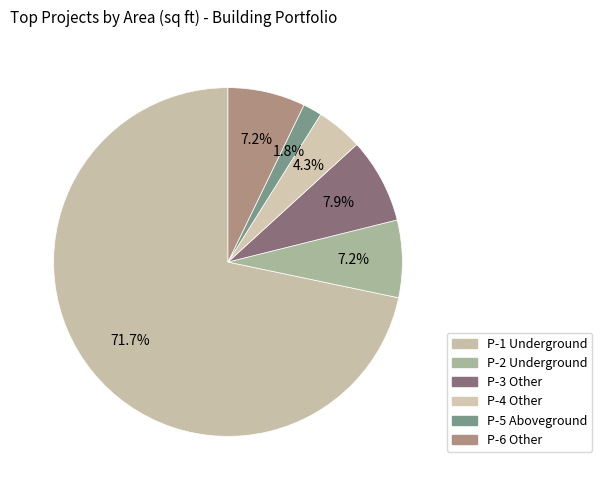

Does any single category account for the majority?

Yes